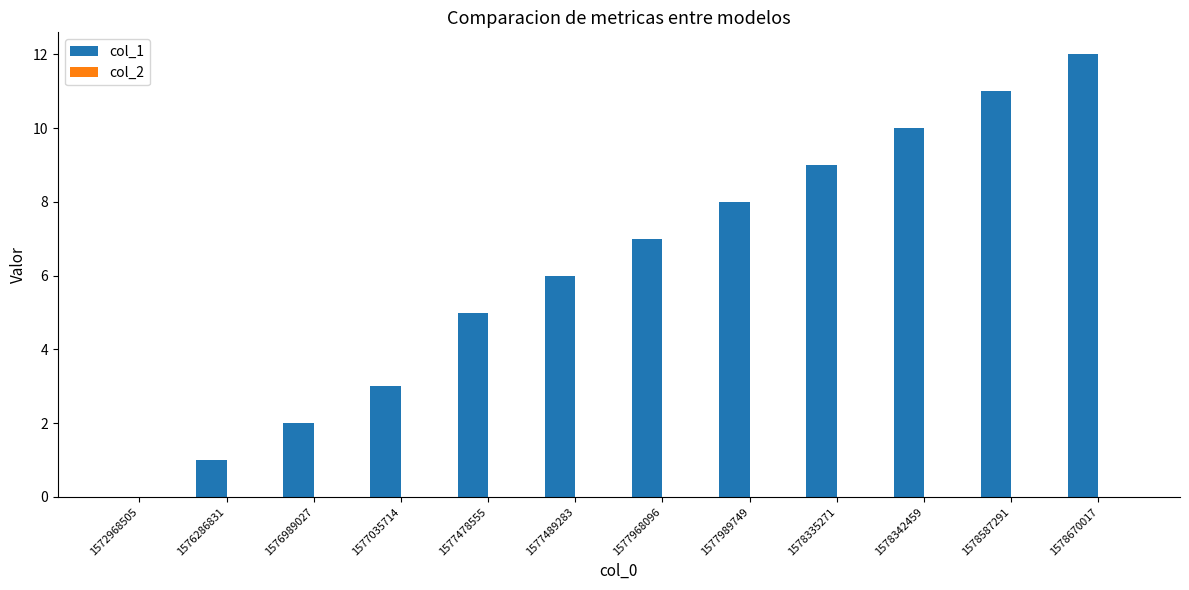

What is the sum of the values at 1578587291 and 1578335271?

20